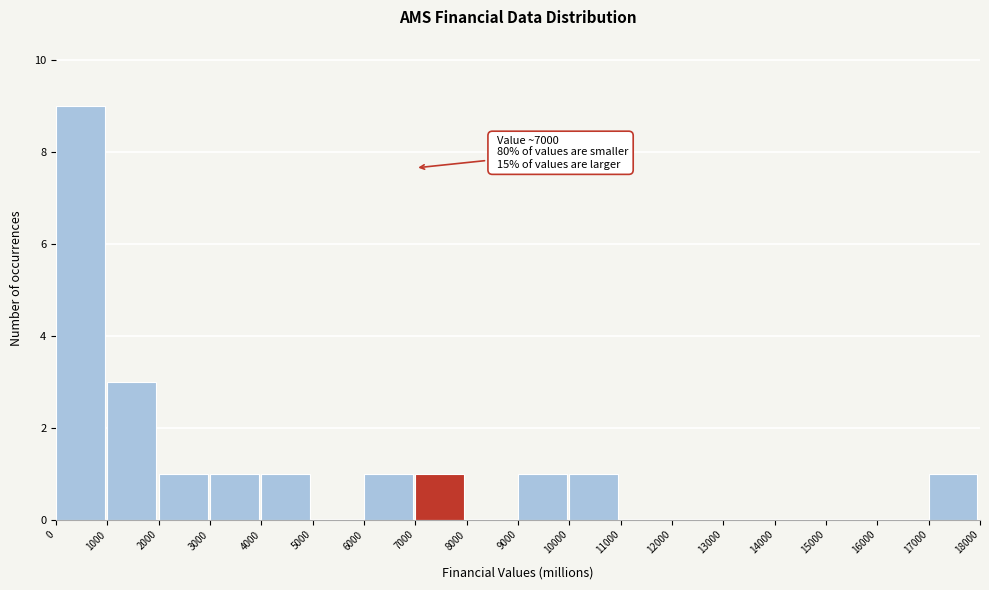

Which range on the x-axis has the tallest bar?

0 to 1000